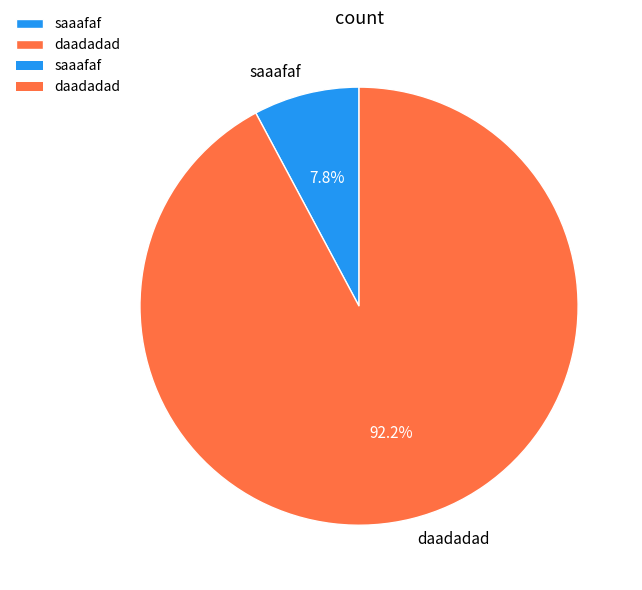

What percentage is the daadadad slice, to the nearest percent?

92%